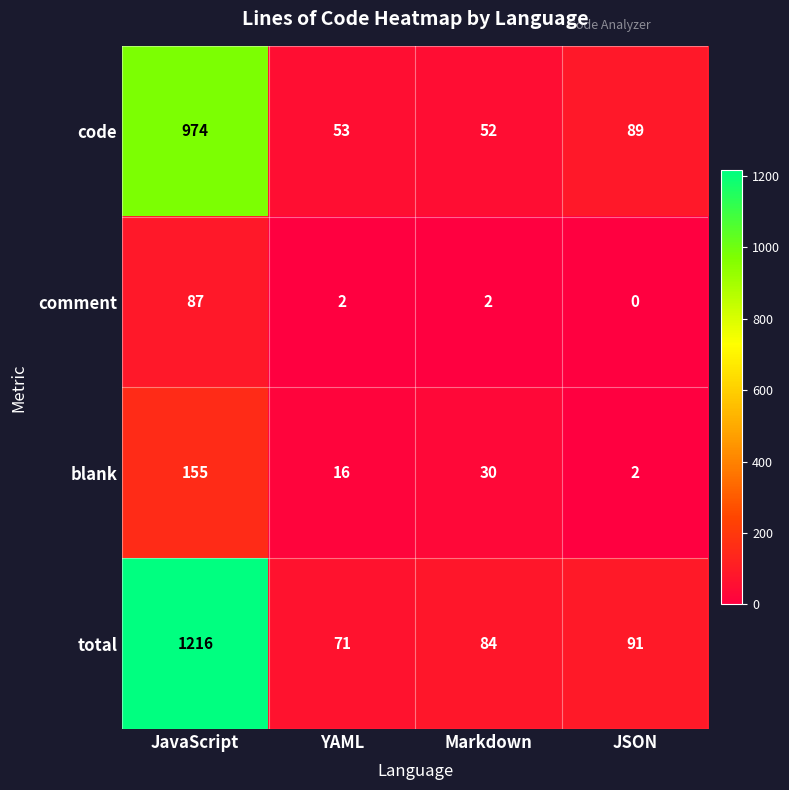

The code series shows 89 at JSON. True or false?

True